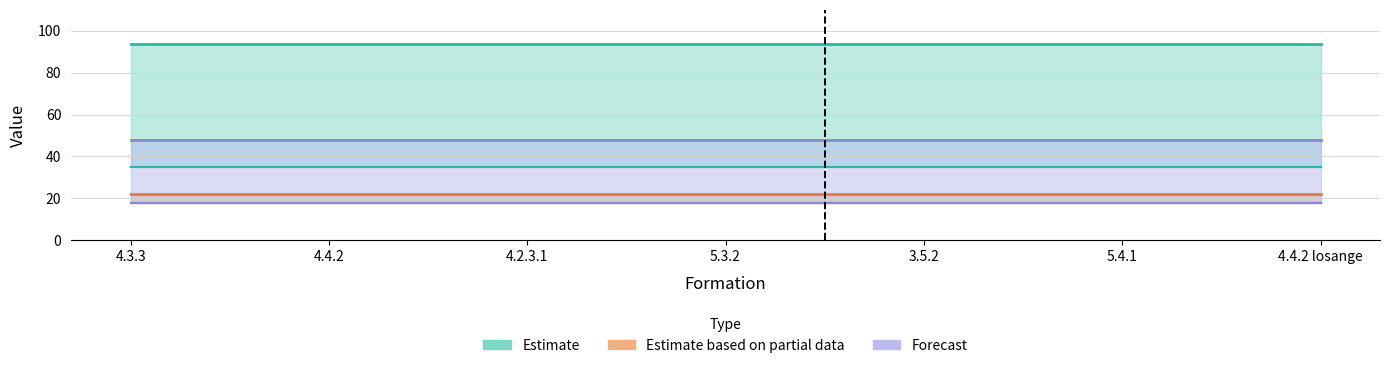

List the labels in order of DCG X value, smallest first.

4.3.3, 4.4.2, 4.2.3.1, 5.3.2, 3.5.2, 5.4.1, 4.4.2 losange